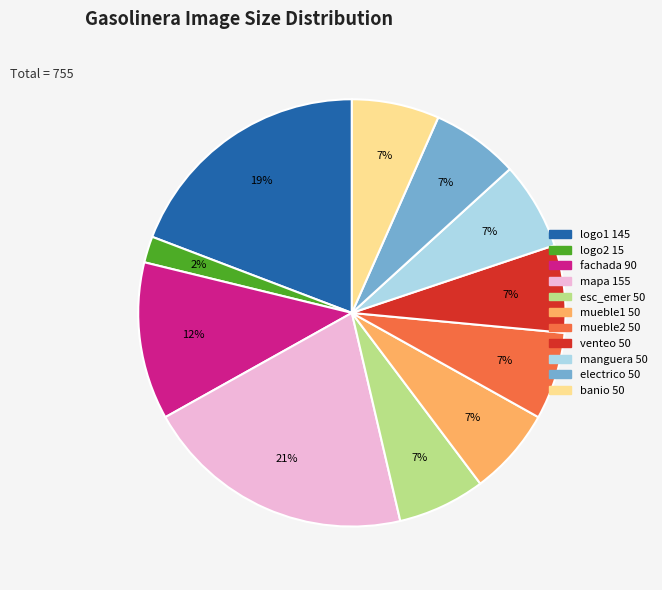

The manguera slice represents 14% of the pie. True or false?

False